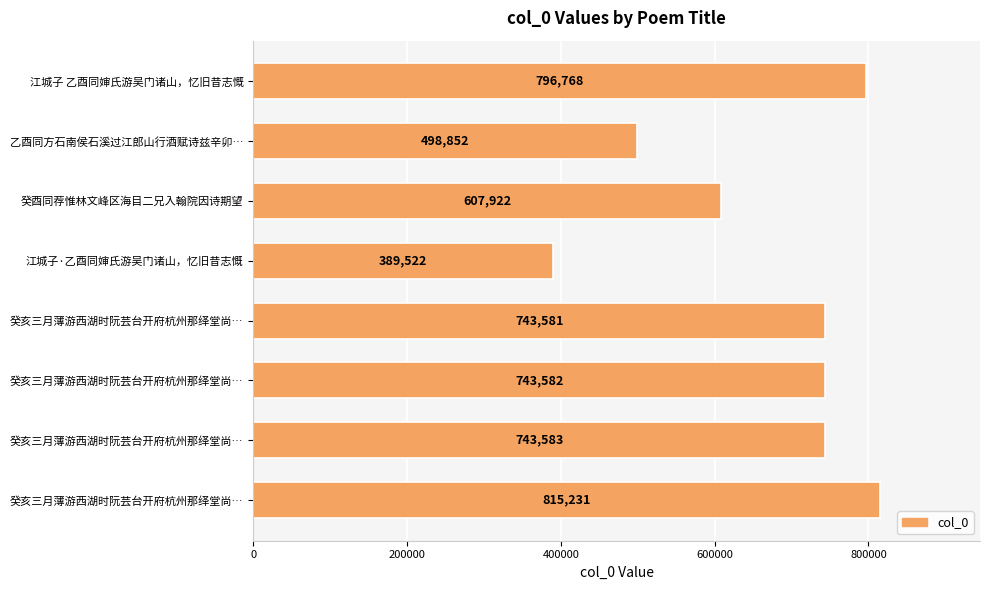

How many distinct data groups are displayed?

1